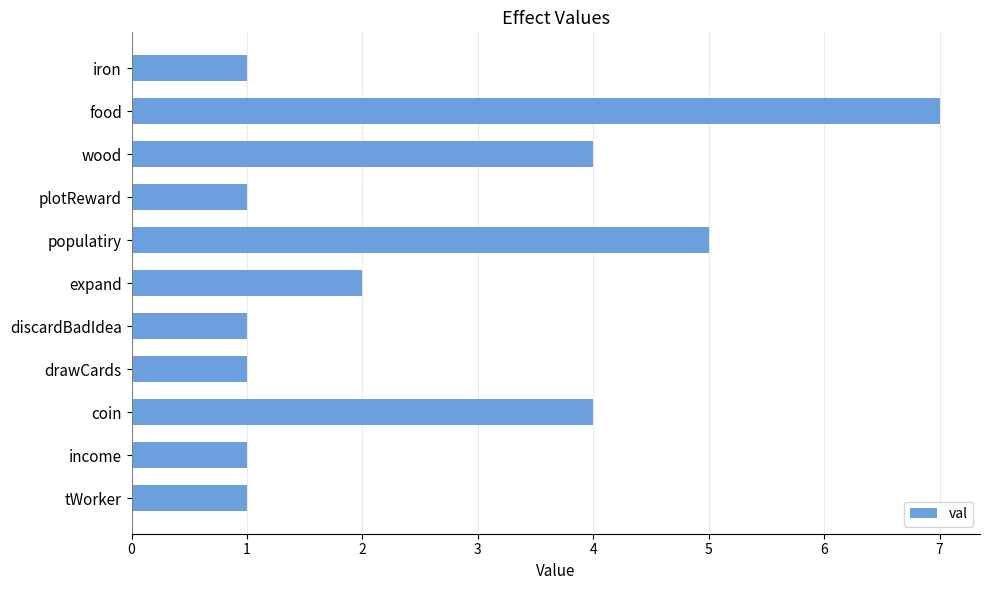

Is it true that the value at wood is 4?

True